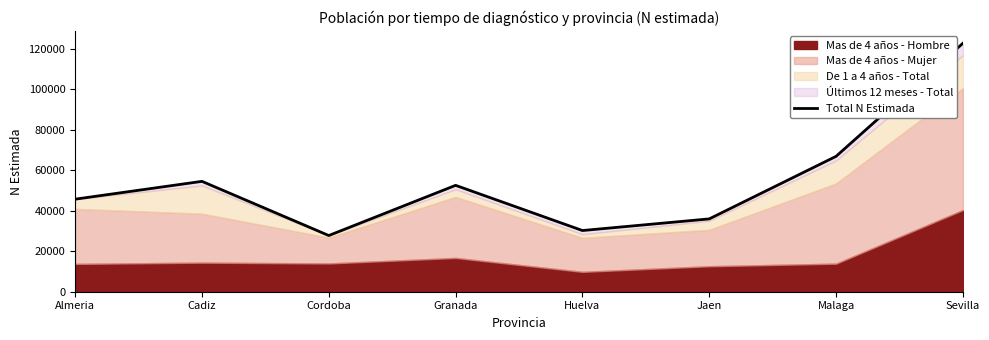

Reading right to left, extract all data points from this chart.

122758	66892	35988	30240	52565	27770	54537	45731